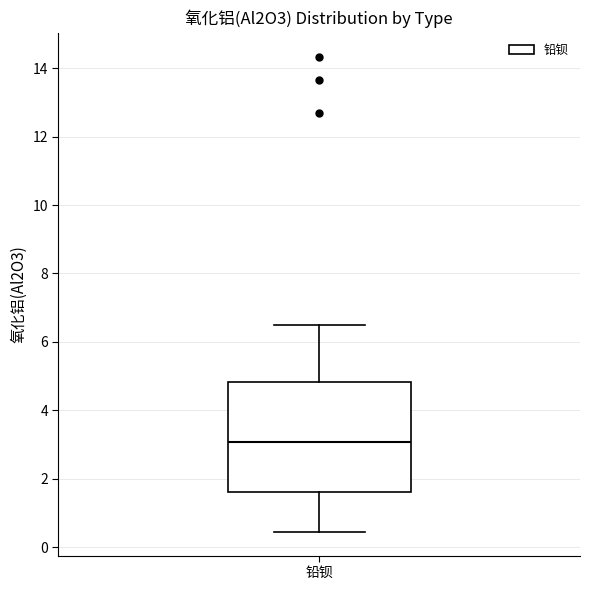

Where is the lower edge of the box for 铅钡 on the y-axis? The values are not printed on the chart, so give them approximately, as read against the axis.

1.6